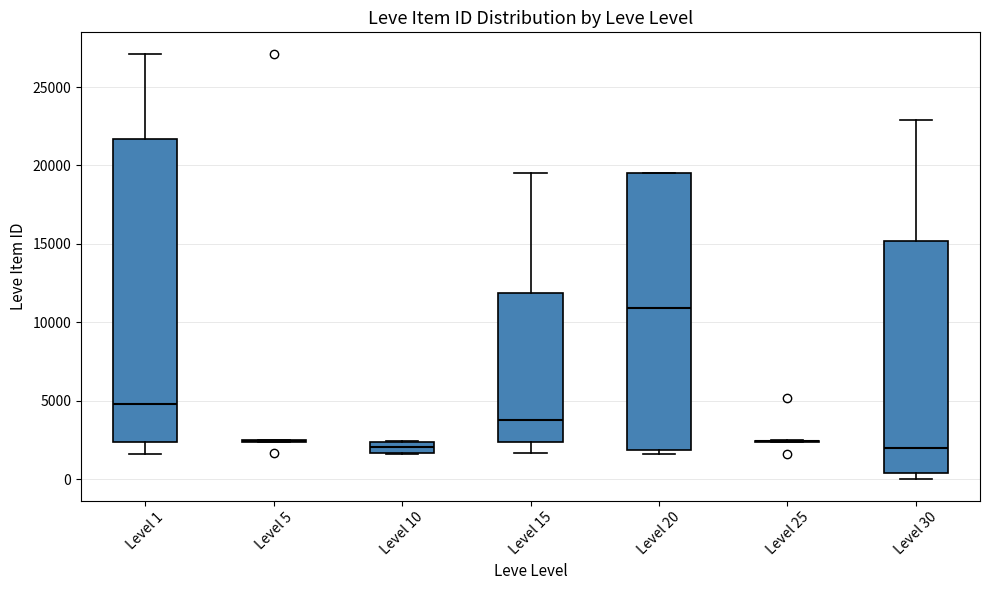

Comparing the boxes themselves (not the whiskers), which one is the tallest?

Level 1